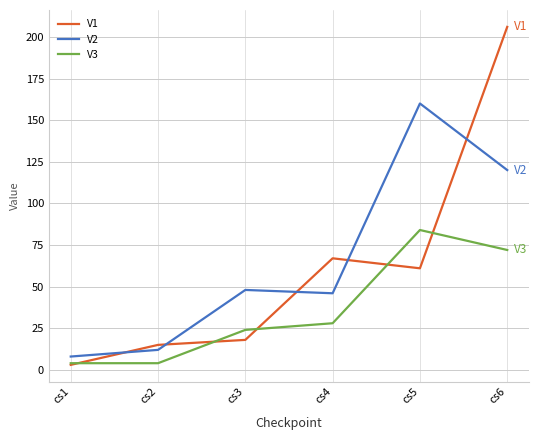

True or false: V1 and V2 intersect in this chart.

True